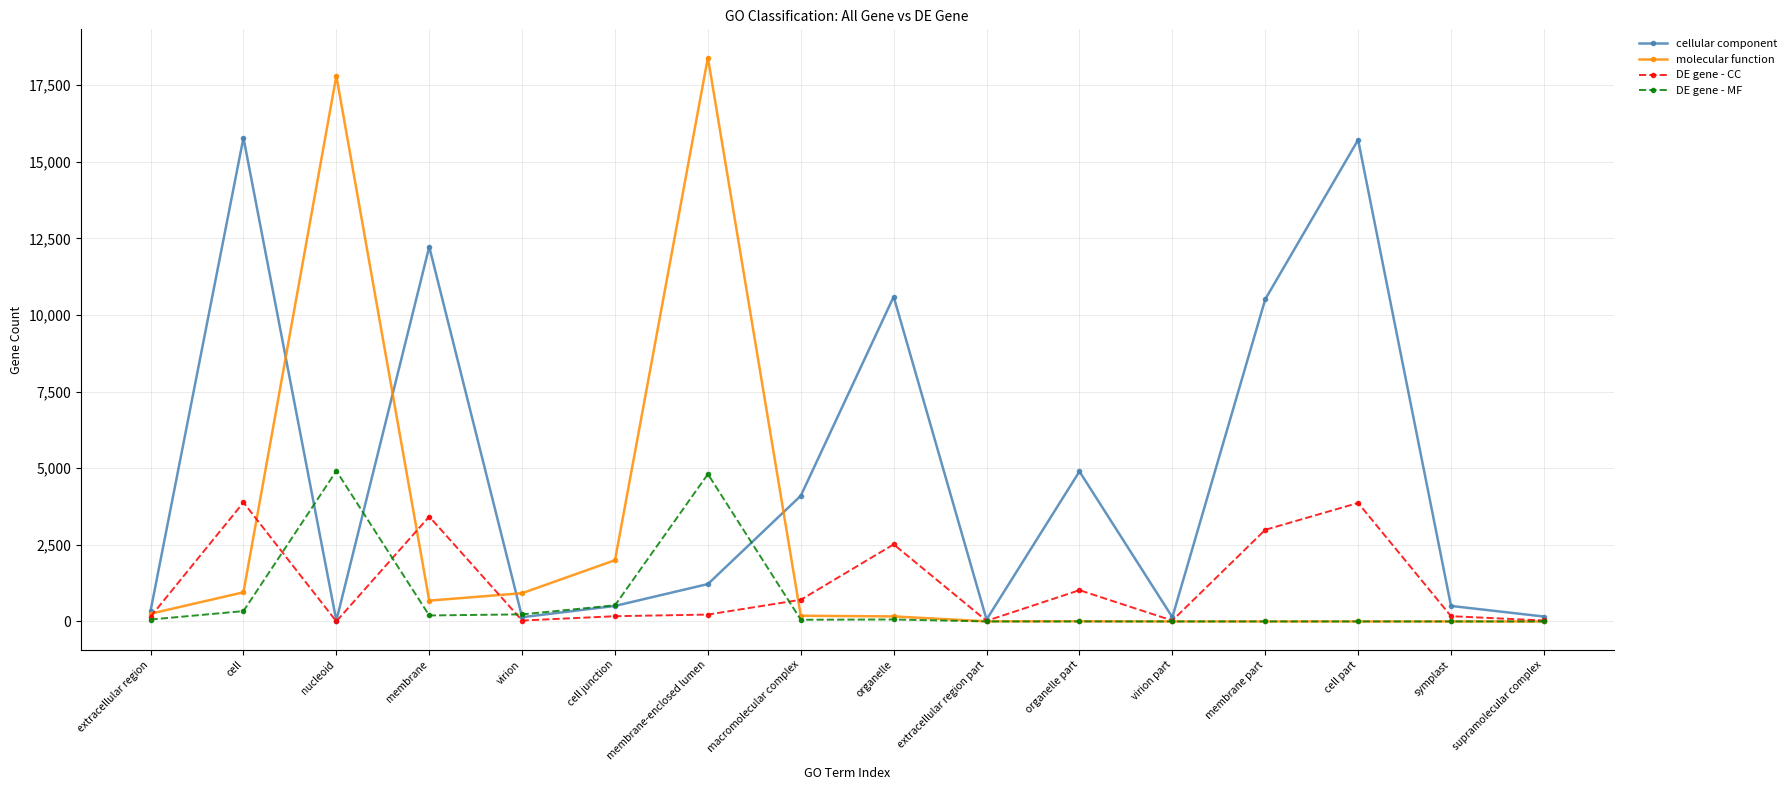

What is the label of the 8th point from the right?

organelle